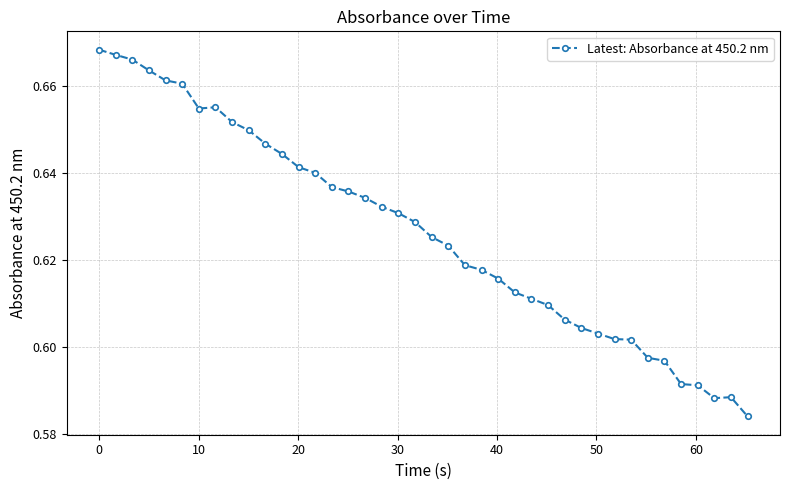

How many values are between 0 and 1?

40